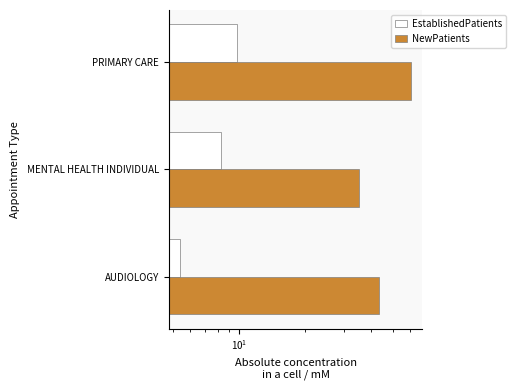

Is the value of NewPatients at AUDIOLOGY greater than the value of EstablishedPatients at PRIMARY CARE?

Yes